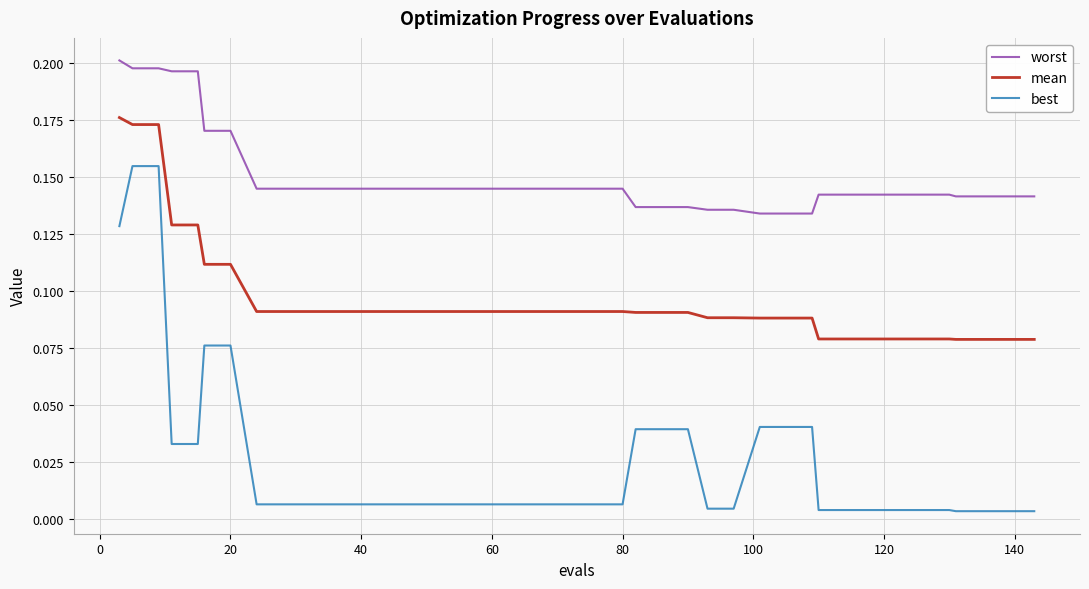

Which series has the widest spread of values?

best